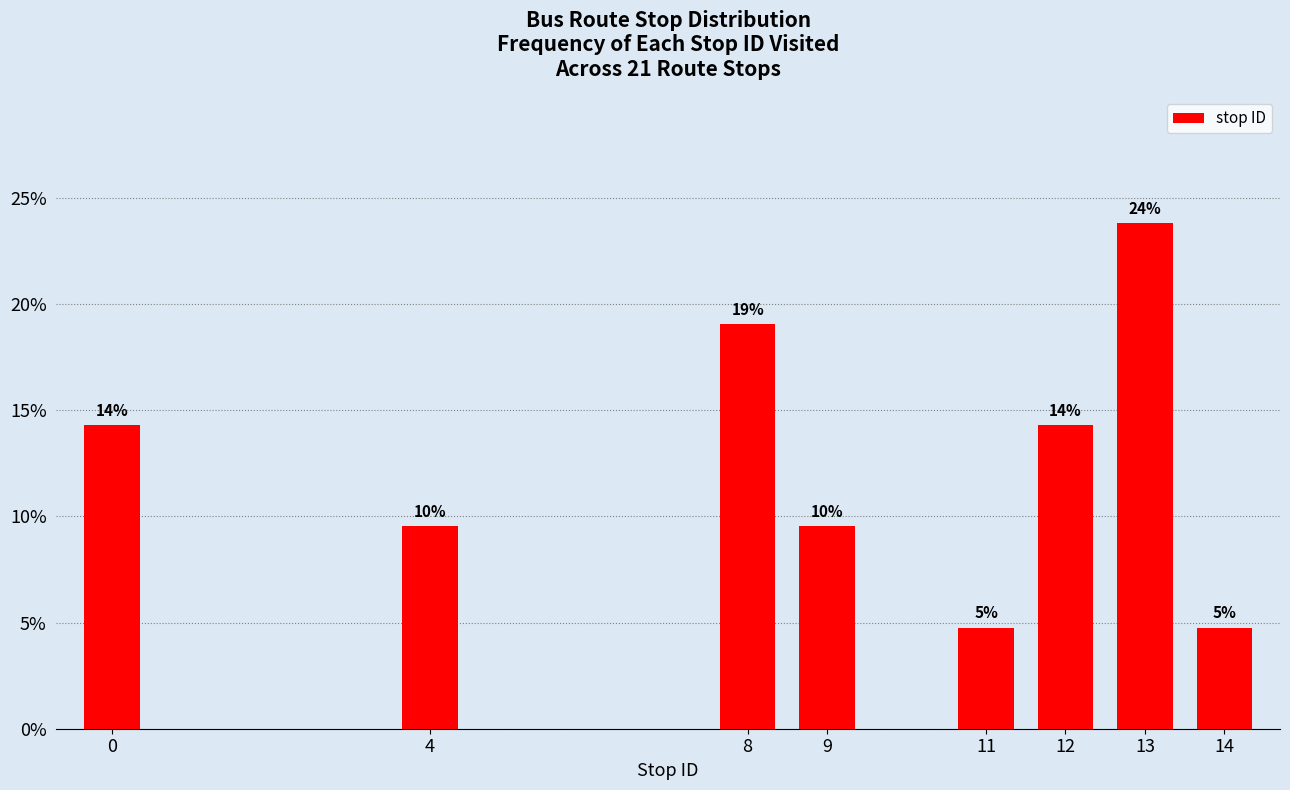

How many bars are there in total?

8